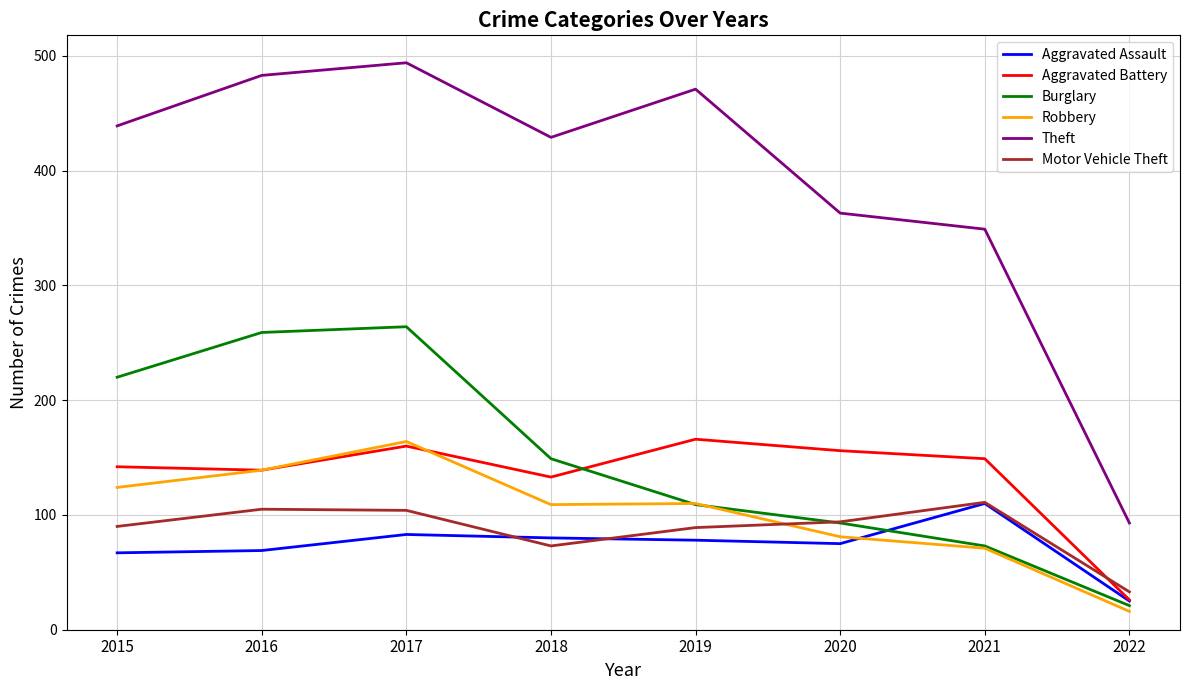

At which category does Burglary reach its first local peak?

2017